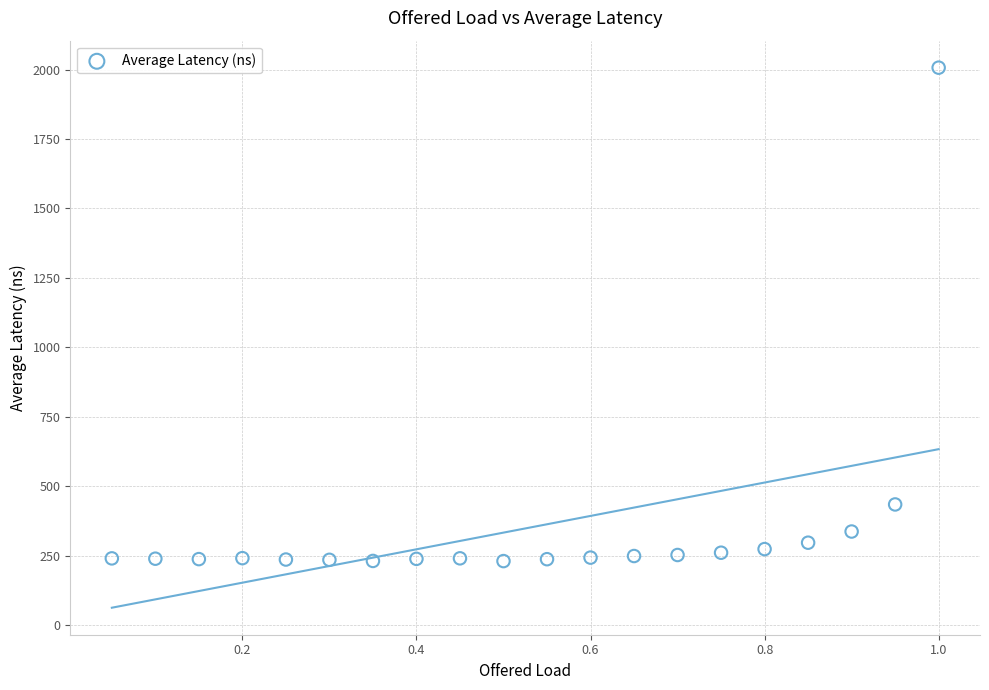

What Y value in the scatter plot is closest to 1118?

435.0